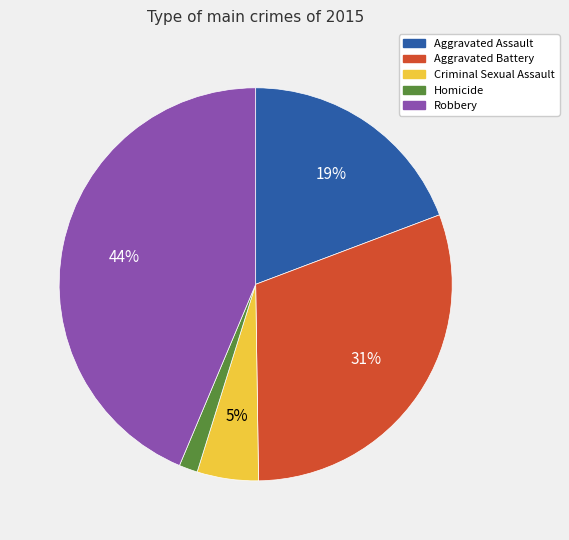

Rank the categories by value from highest to lowest.

Robbery, Aggravated Battery, Aggravated Assault, Criminal Sexual Assault, Homicide